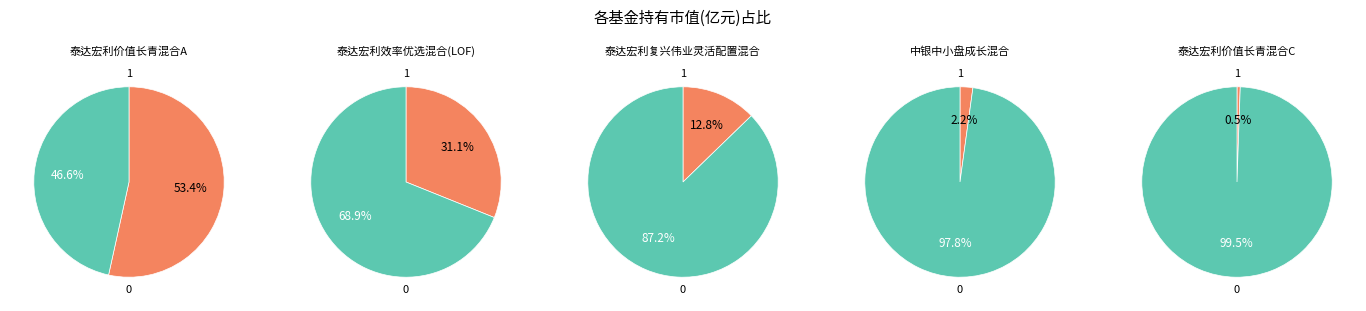

Is 泰达宏利价值长青混合A the majority of the pie?

Yes